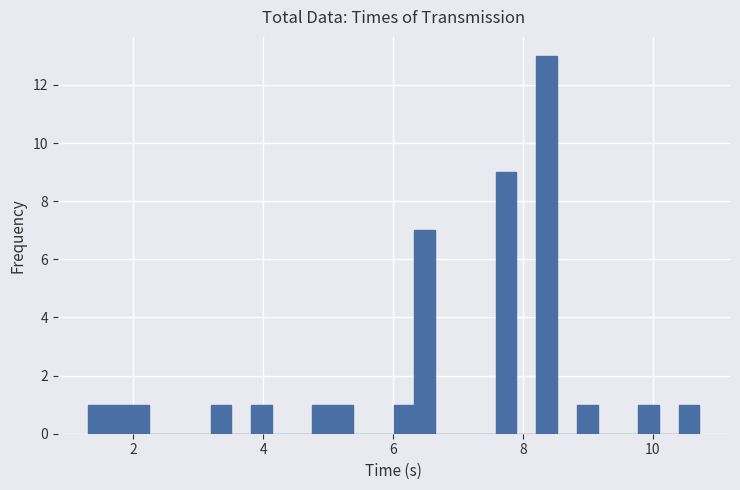

Around what value on the x-axis is the tallest bar? Give the approximate position of its centre, as read against the axis.

8.4